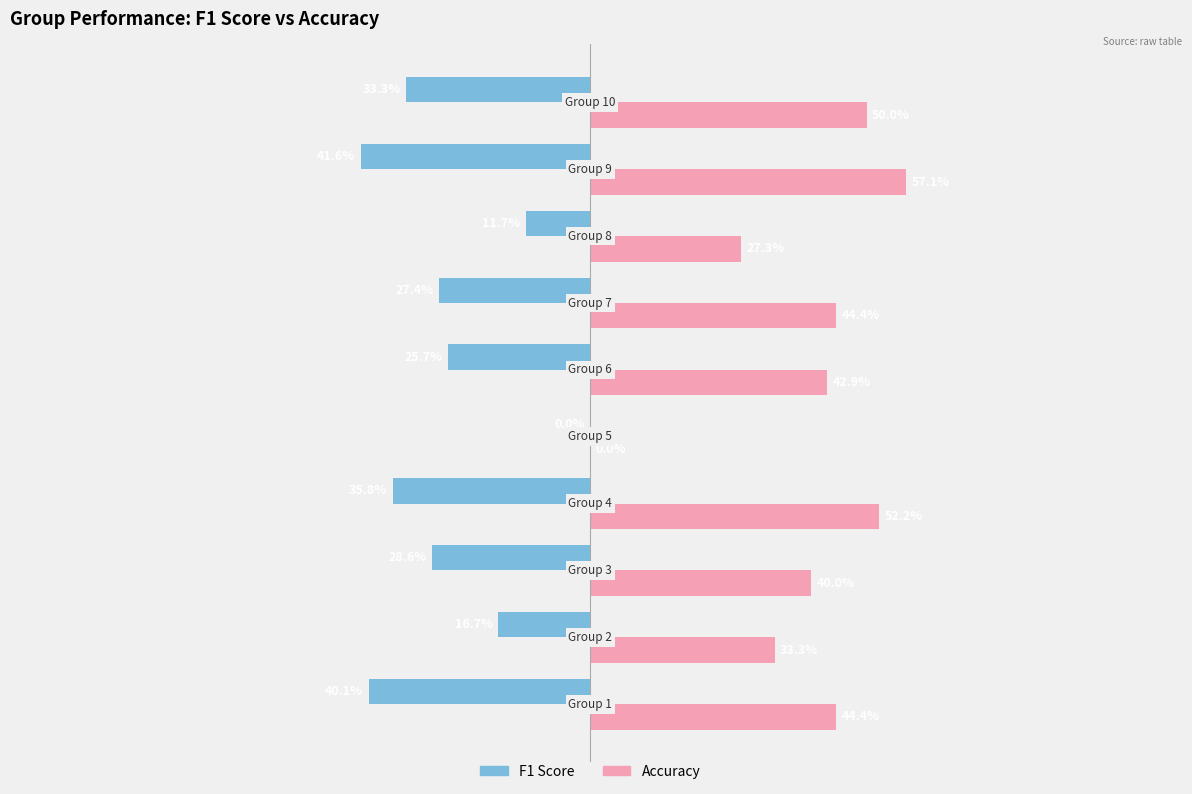

What are all the series names shown in the legend?

F1 Score, Accuracy